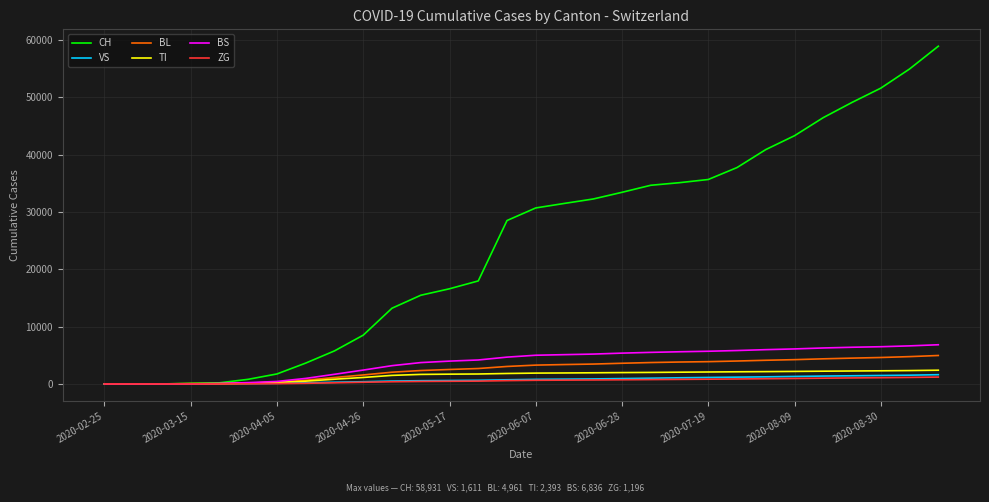

Which series has the widest spread of values?

CH